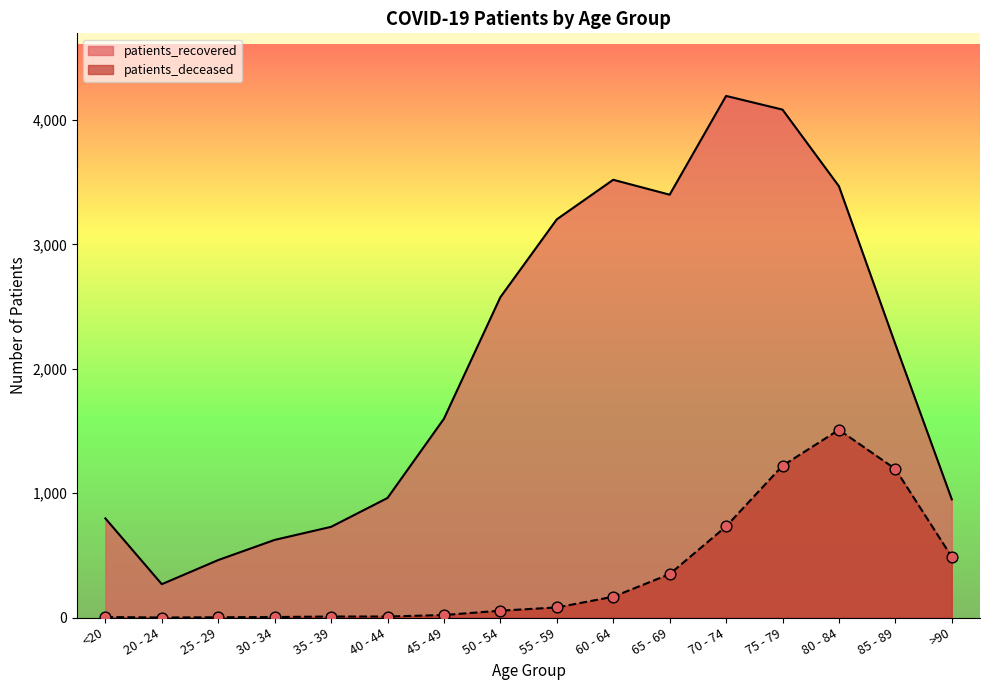

Which series contains the highest Y value?

patients_recovered